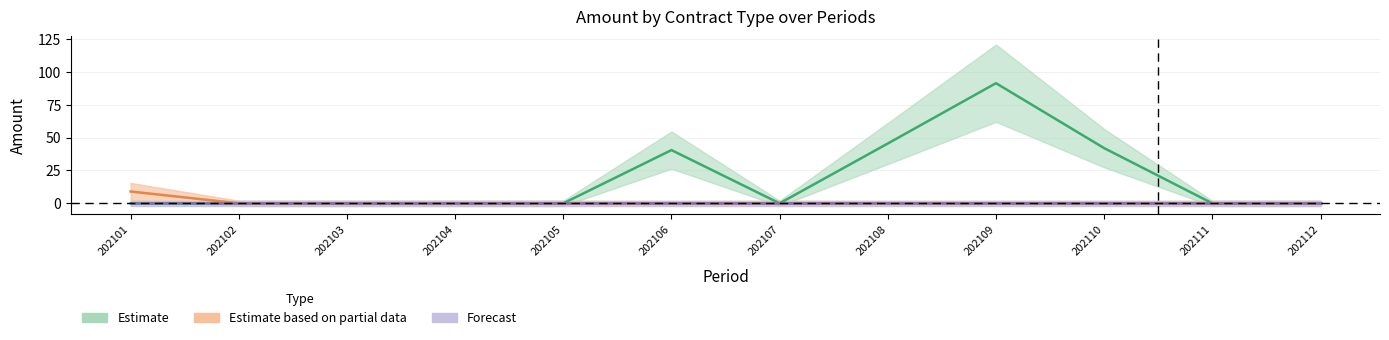

List the labels in order of BULK value, largest first.

202109, 202108, 202110, 202106, 202101, 202102, 202103, 202104, 202105, 202107, 202111, 202112